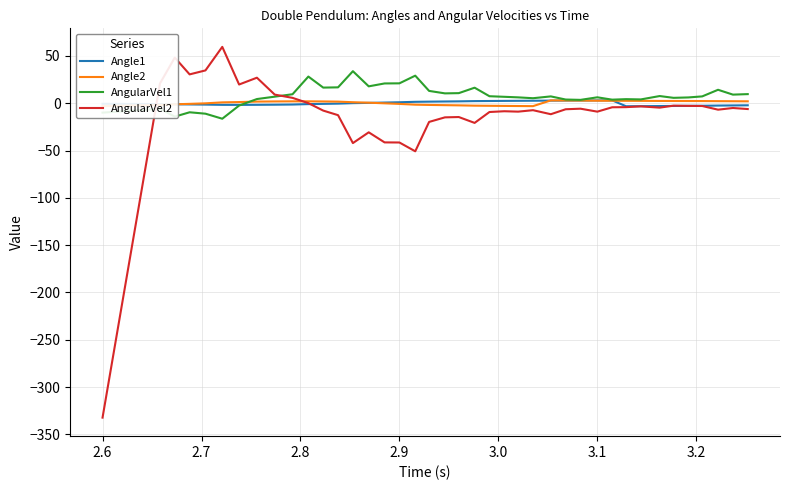

What is the smallest value displayed?

-332.3